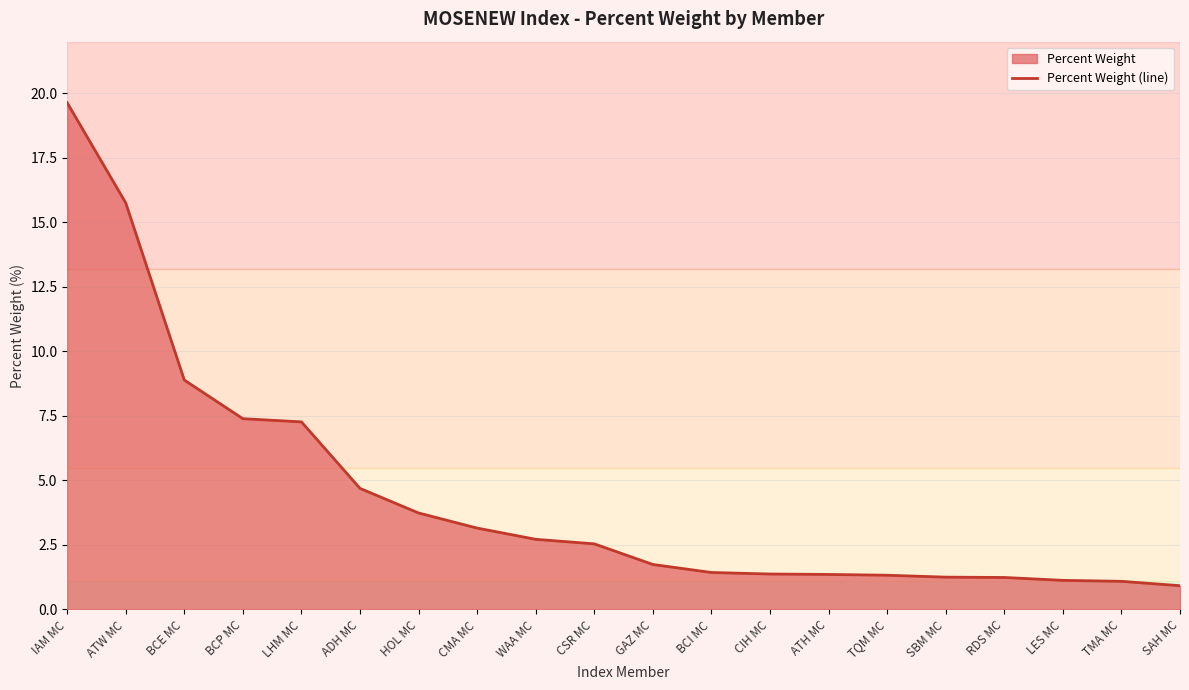

What is the label of the 17th point from the right?

BCP MC